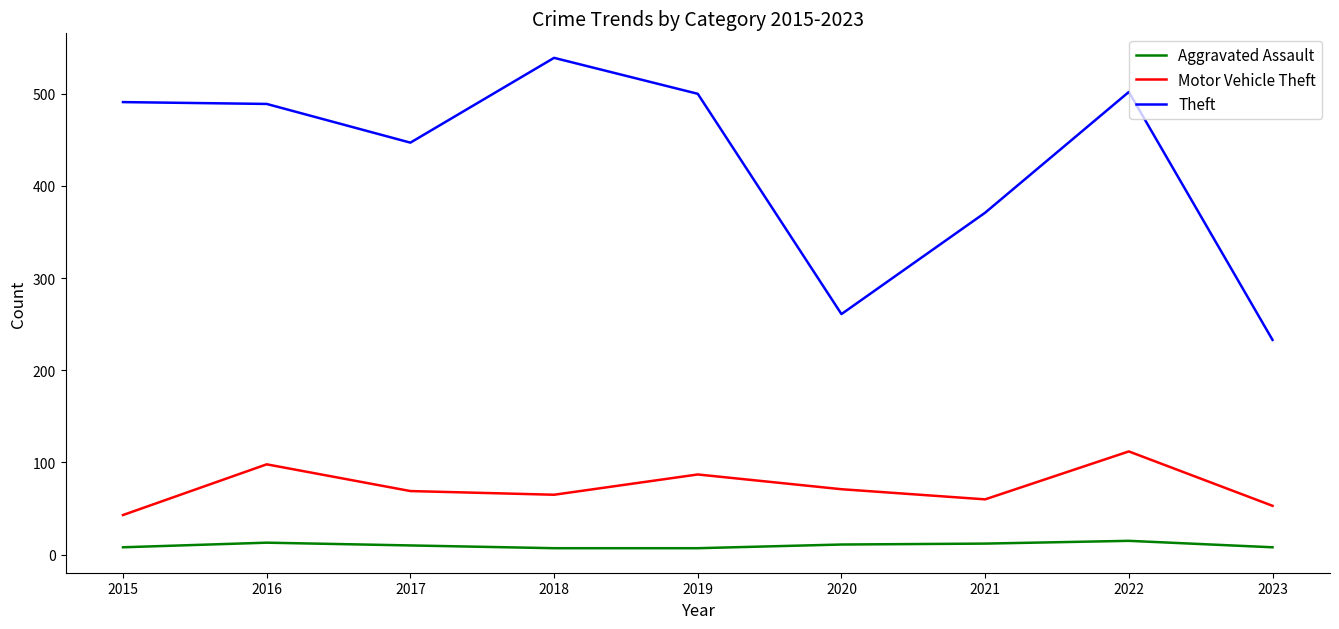

What is the sum of all Motor Vehicle Theft values?

658